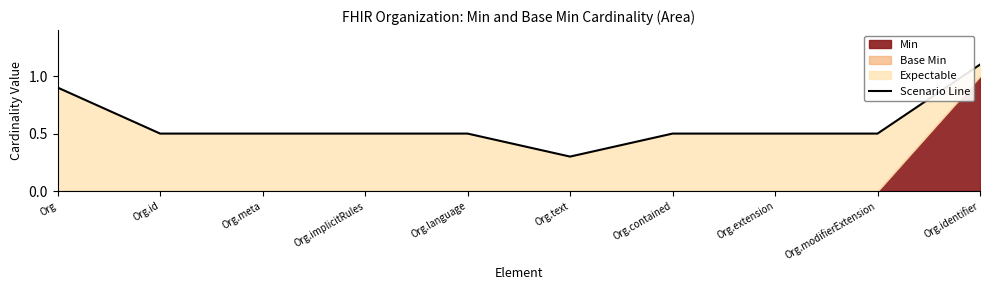

At which label is the value closest to 0?

Org.text